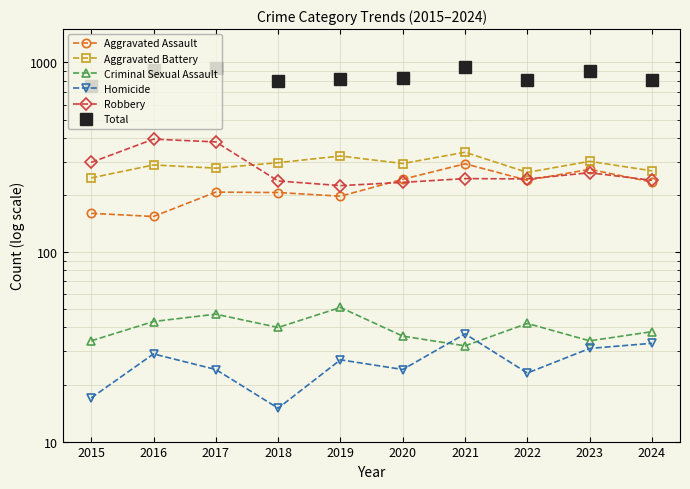

Between 2019 and 2022, which is larger?

2022